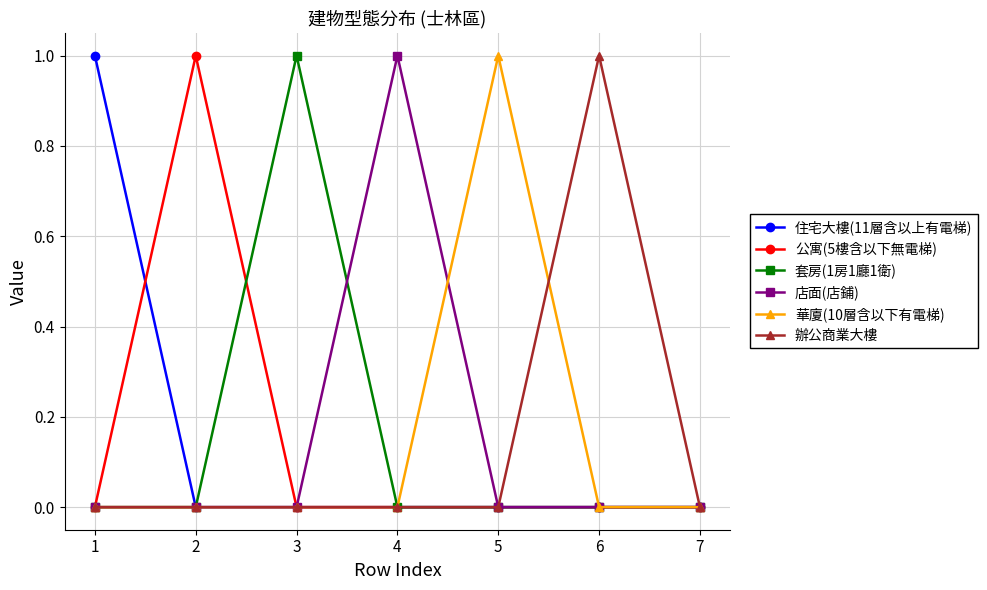

What is the maximum value for 住宅大樓(11層含以上有電梯)?

1